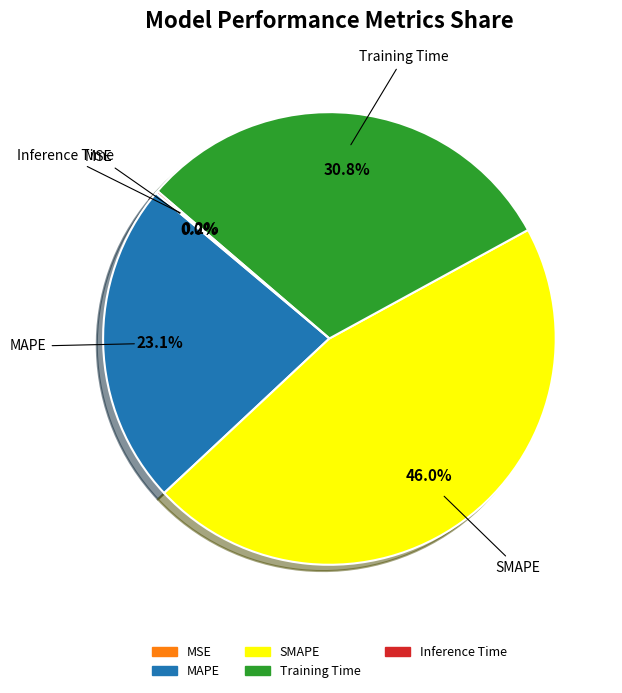

To the nearest percent, what is the average slice percentage?

20%